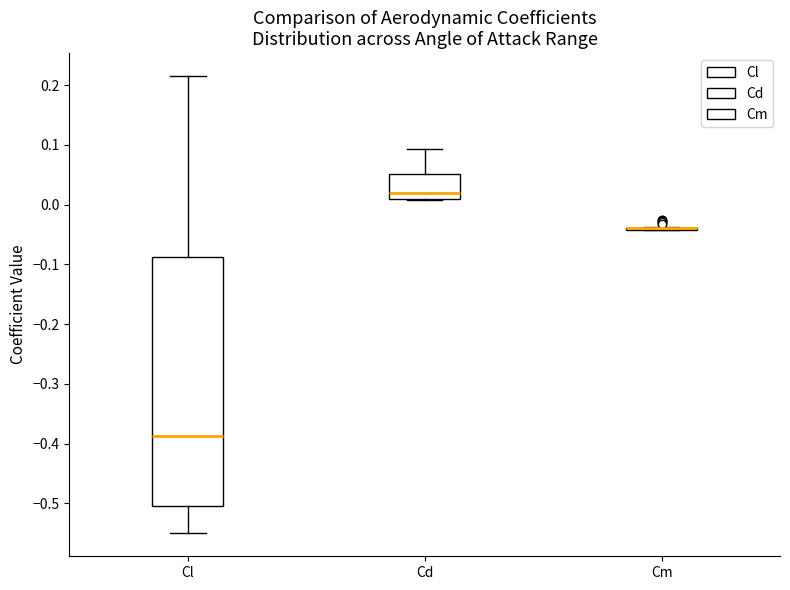

Reading left to right, read every box against the y-axis: the position of its median line, the range the box covers, and the ends of its whiskers. The values are not printed on the chart, so give them approximately, as read against the axis.

Cl: median -0.39, box -0.50 to -0.09, whiskers -0.55 to 0.22
Cd: median 0.02, box 0.01 to 0.05, whiskers 0.01 (just below the box's lower edge) to 0.09
Cm: box collapsed to a line at -0.04, whiskers -0.04 to -0.04